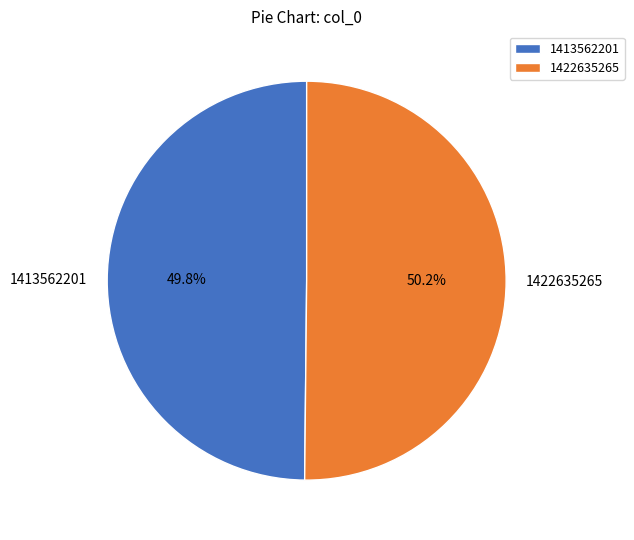

True or false: 1413562201 accounts for 57% of the total.

False